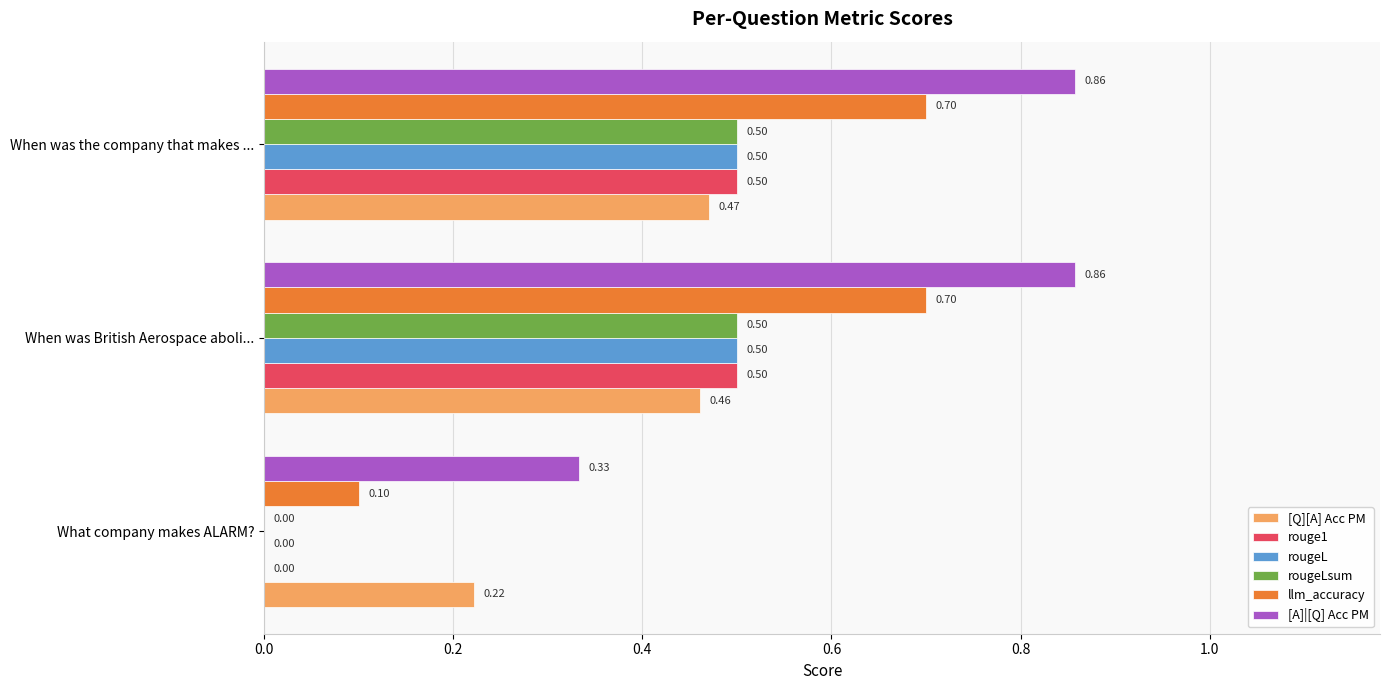

At which category is the sum across all series the highest?

When was the company that makes ...